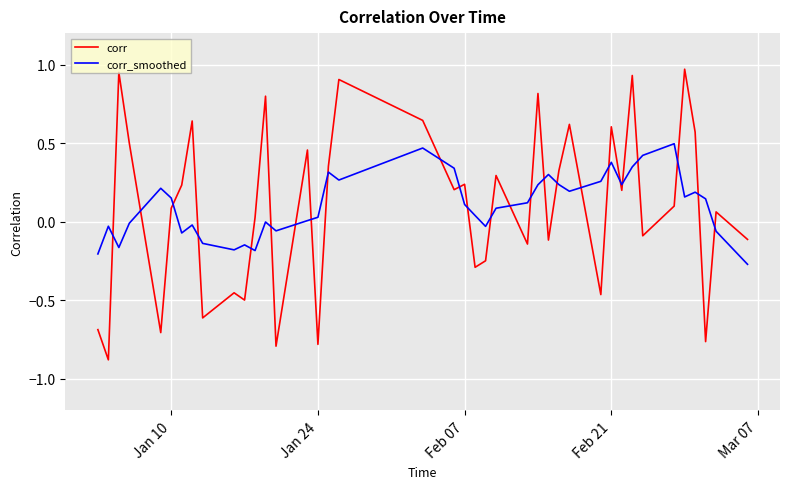

What is the minimum value for corr?

-0.9